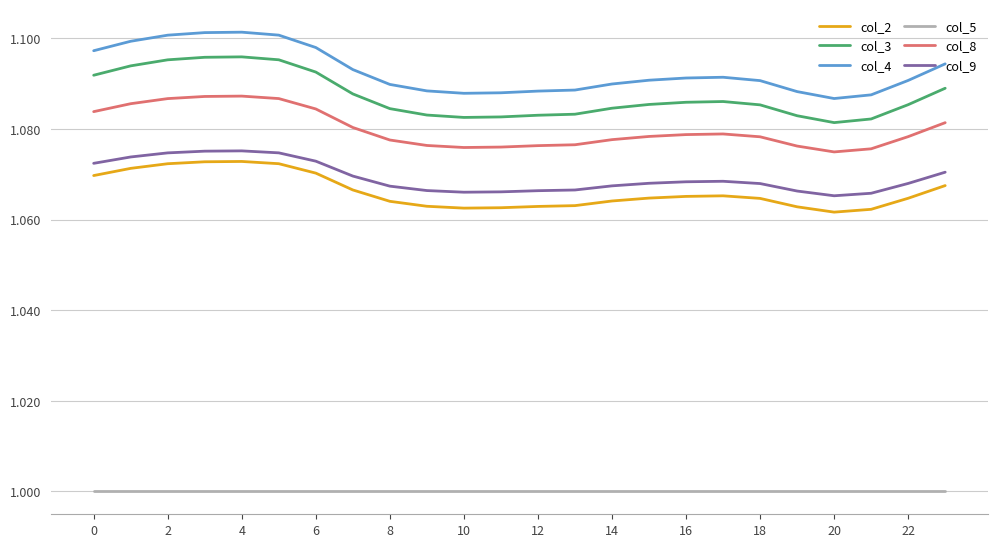

True or false: col_2 and col_4 cross at least once.

False